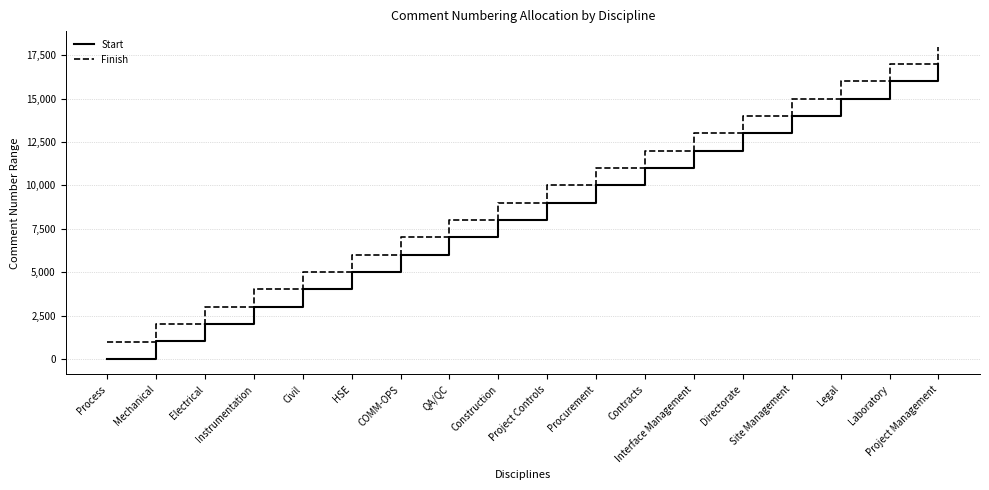

True or false: Finish has more than 0 interior local peaks.

False